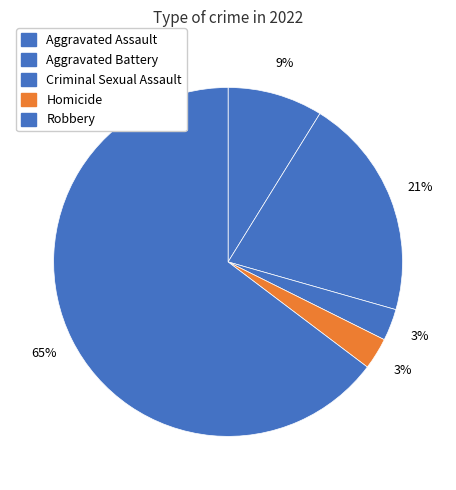

To the nearest percent, what percentage of the pie is Aggravated Assault?

9%